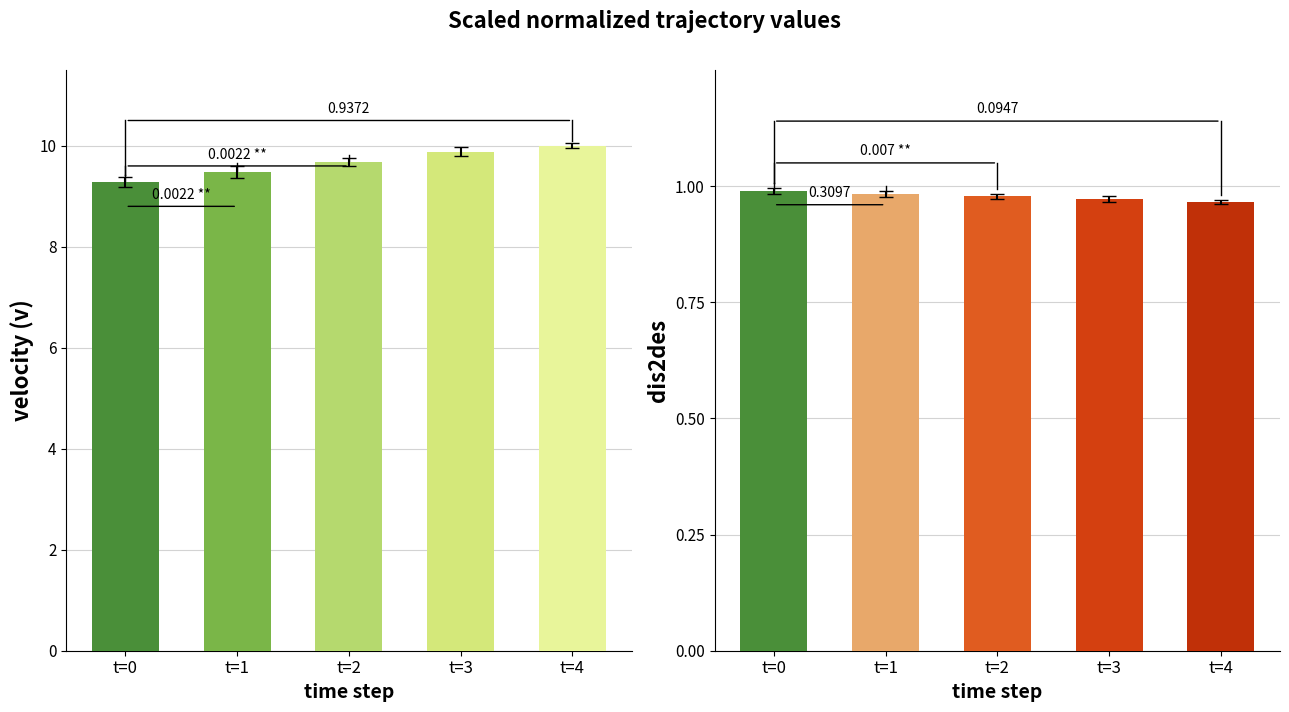

Reading left to right, extract all data points from this chart.

velocity (v): 9.3	9.5	9.7	9.9	10.0
dis2des: 1.0	1.0	1.0	1.0	1.0